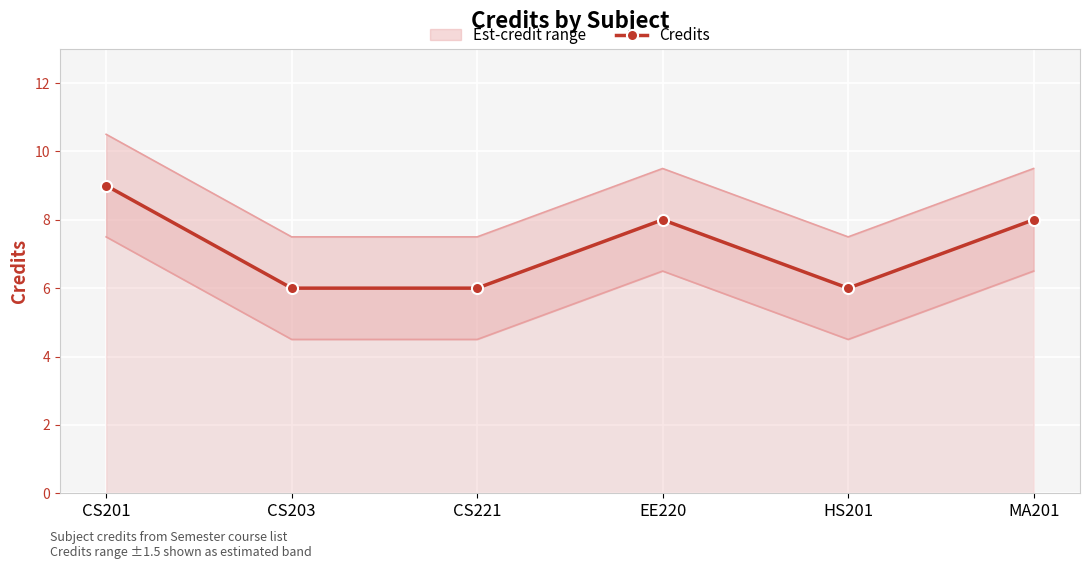

True or false: the data shows 8 at EE220.

True